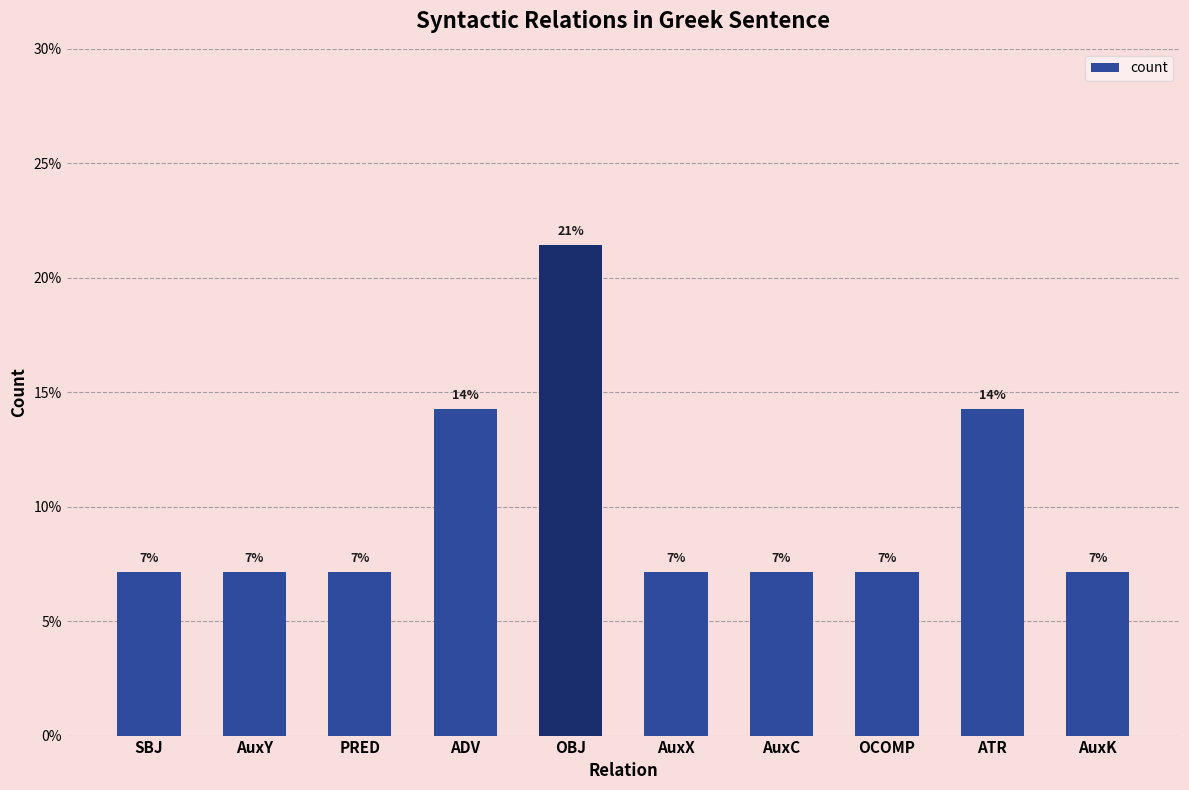

What is the change in value from AuxY to ATR?

+7.1